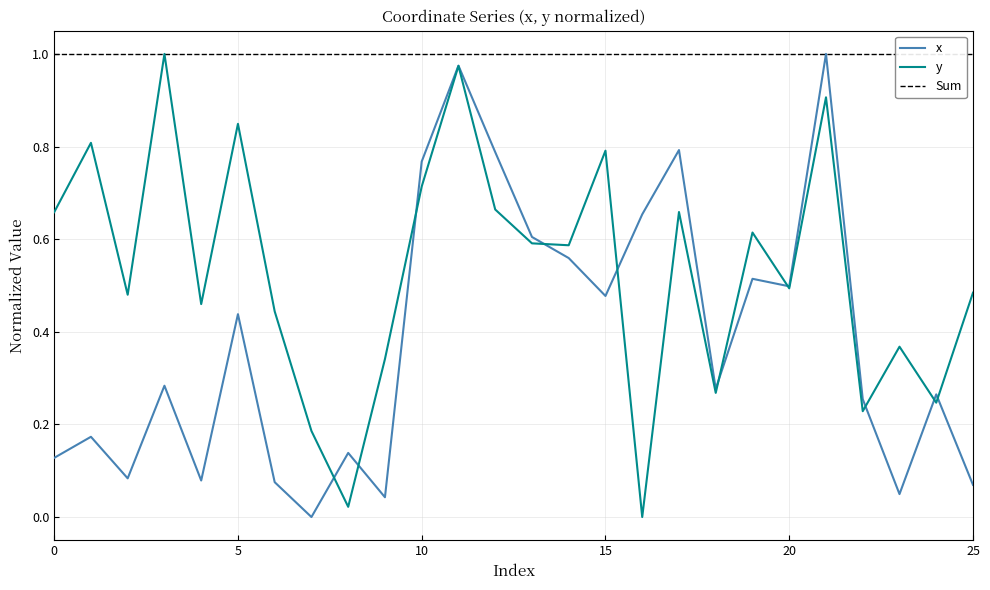

What is the difference between the maximum and minimum values in the x series?

1.0